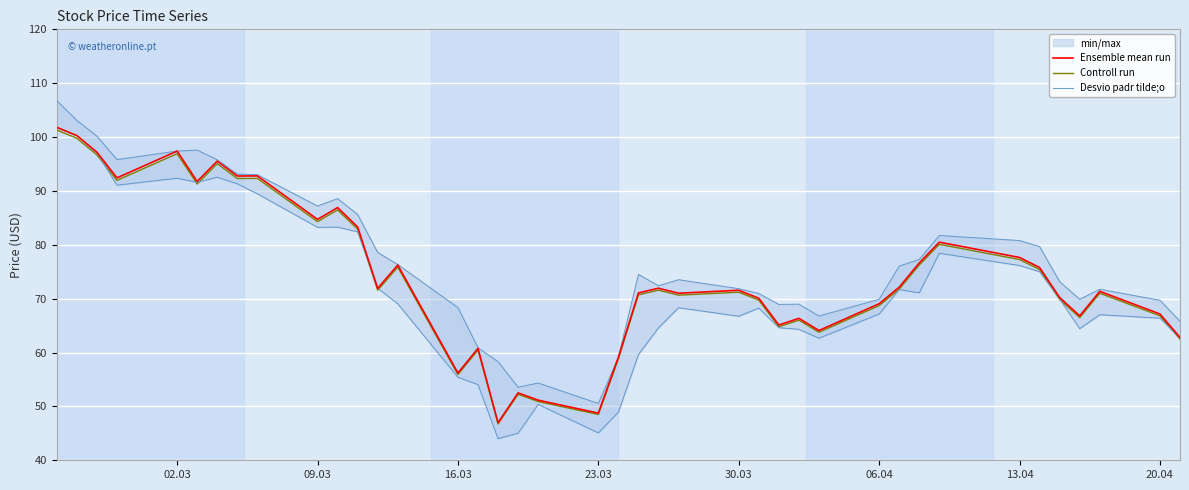

Rank the series by their maximum value, from highest to lowest.

Desvio padr tilde;o, Ensemble mean run, Controll run